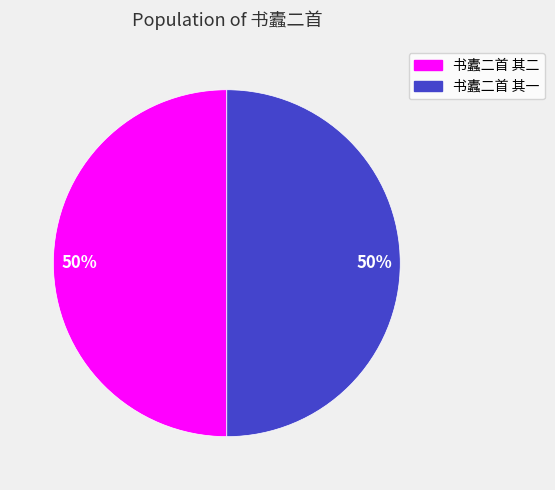

Count the number of slices in the pie.

2